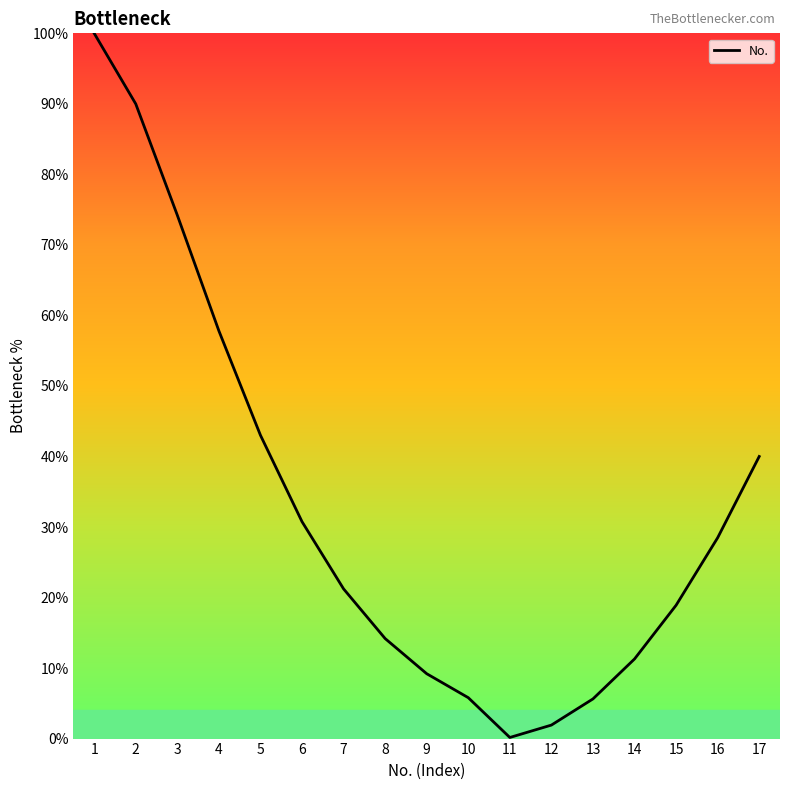

What is the maximum value shown in the chart?

100.0